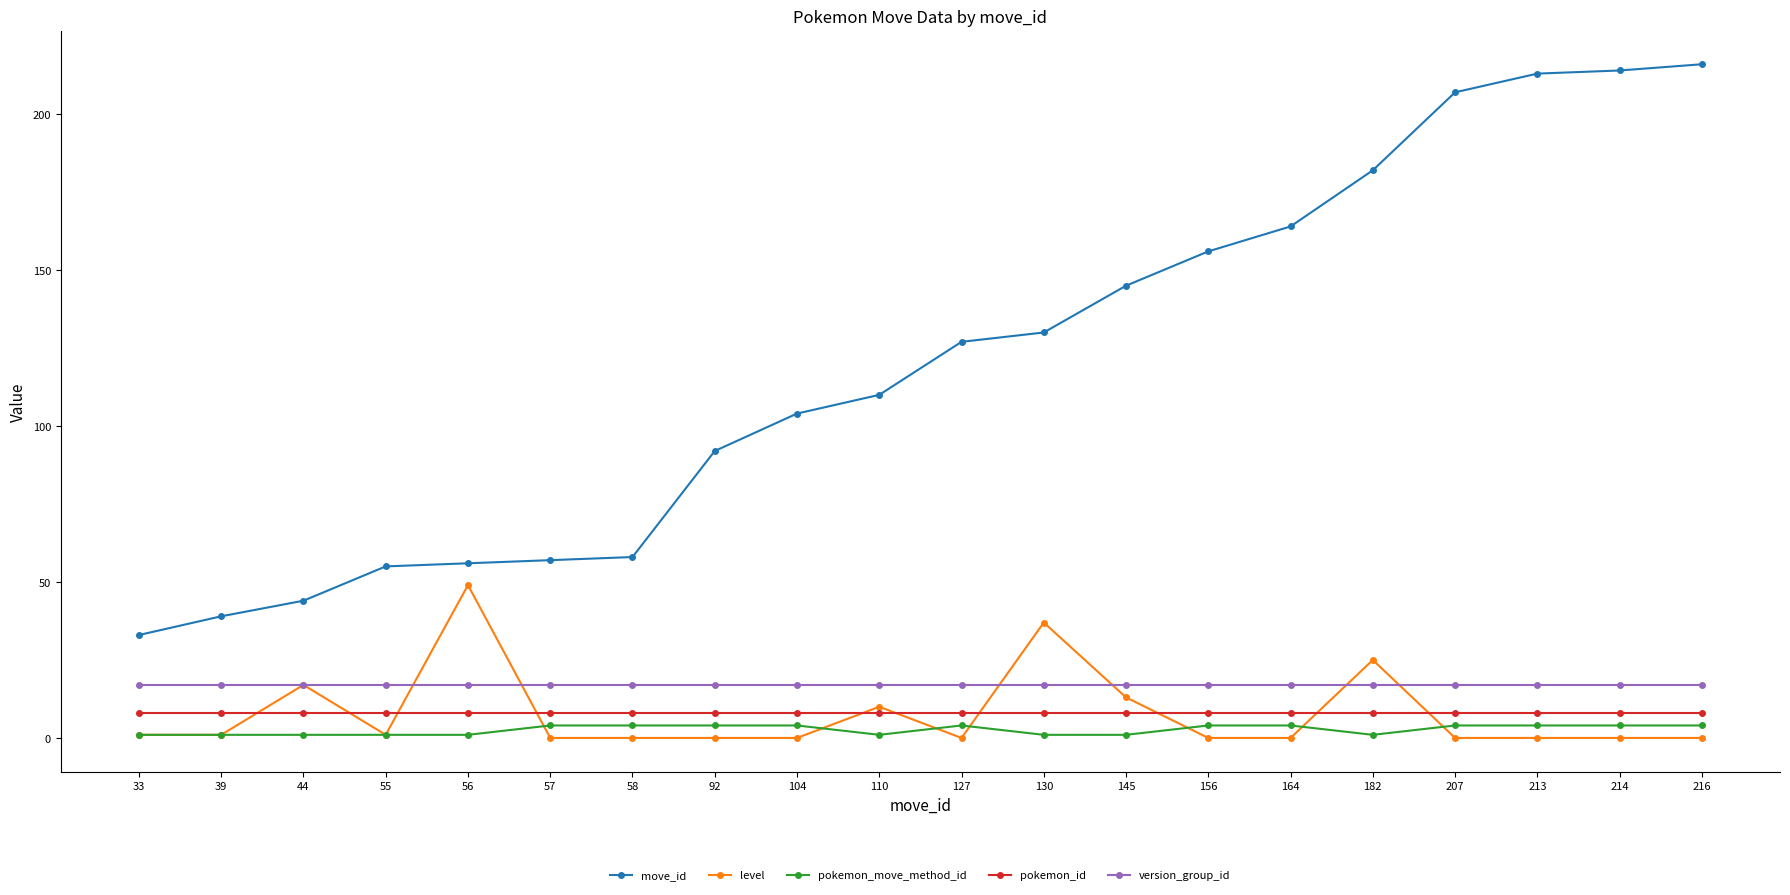

Which series changed the most between 58 and 127?

move_id